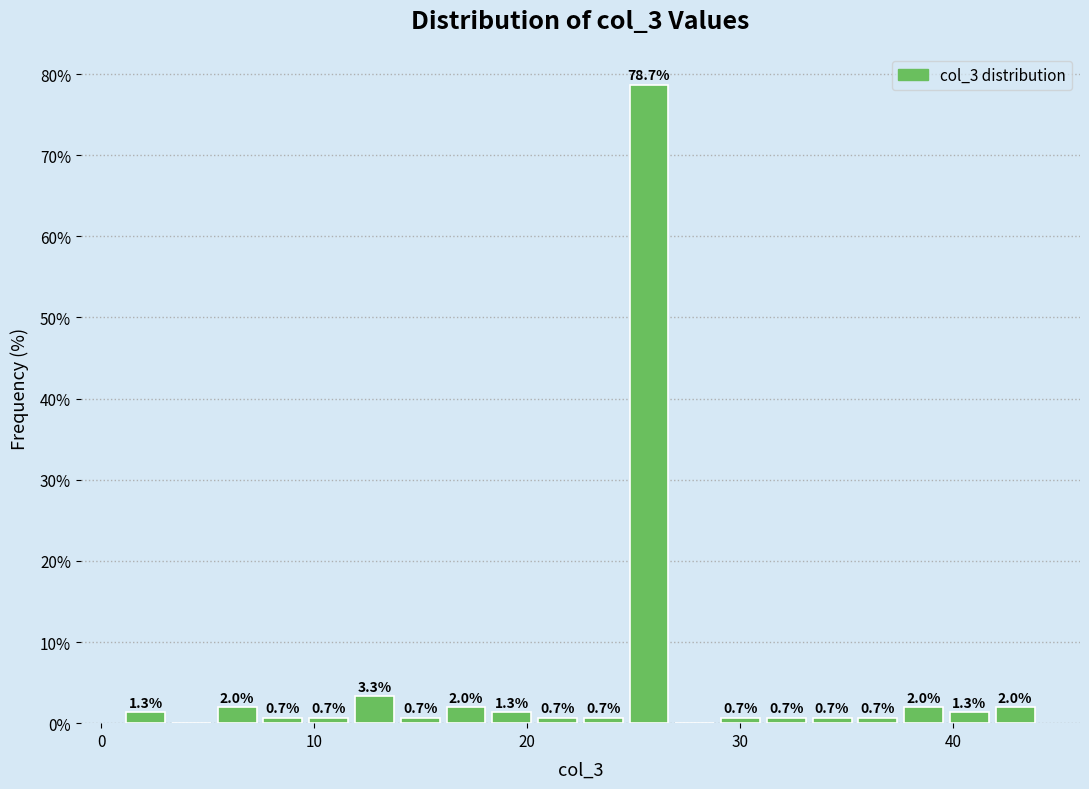

Around what value on the x-axis is the tallest bar? Give the approximate position of its centre, as read against the axis.

26